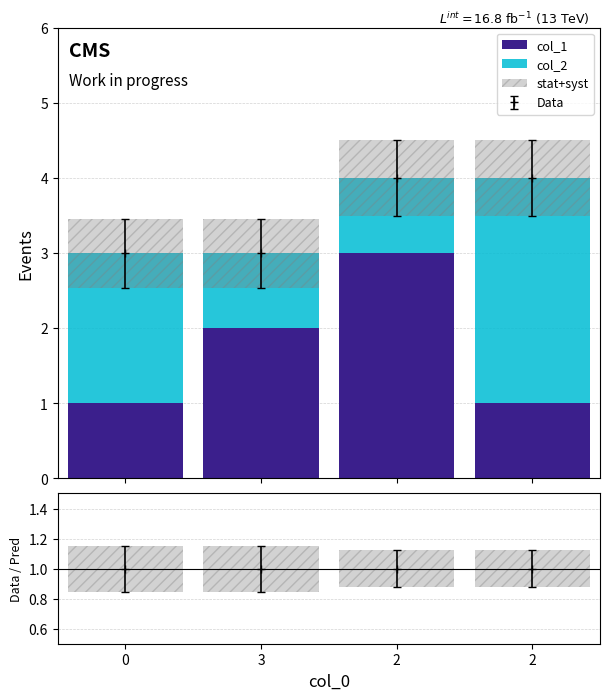

How many data points in col_1 are above 2?

1